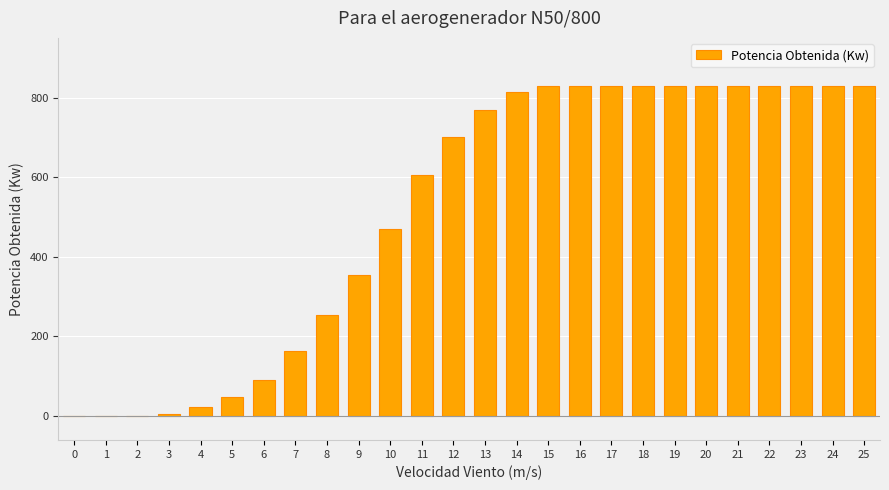

What is the sum of all values?

13432